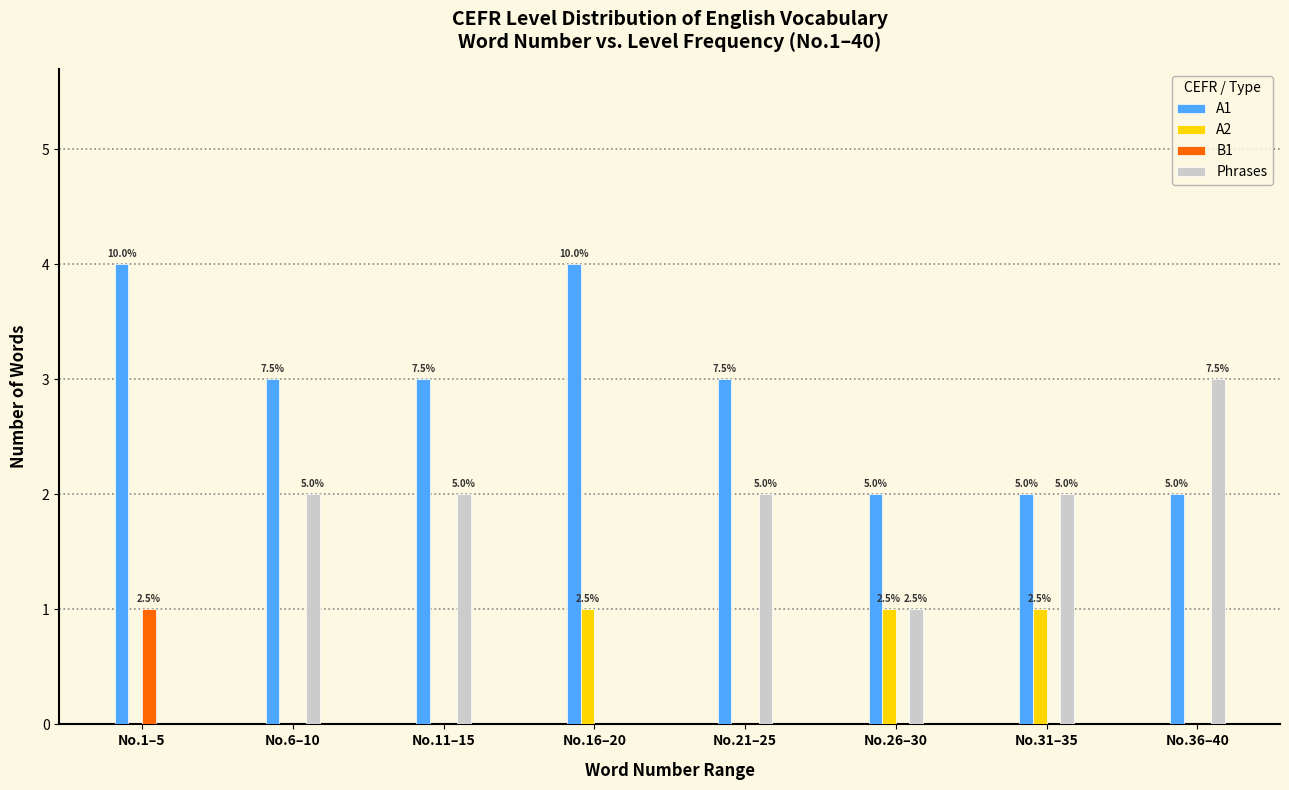

What are all the series names shown in the legend?

A1, A2, B1, Phrases